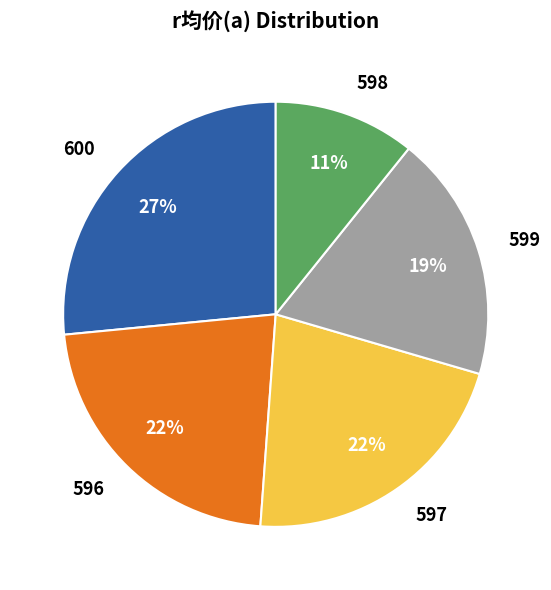

Which slice is the smallest?

598